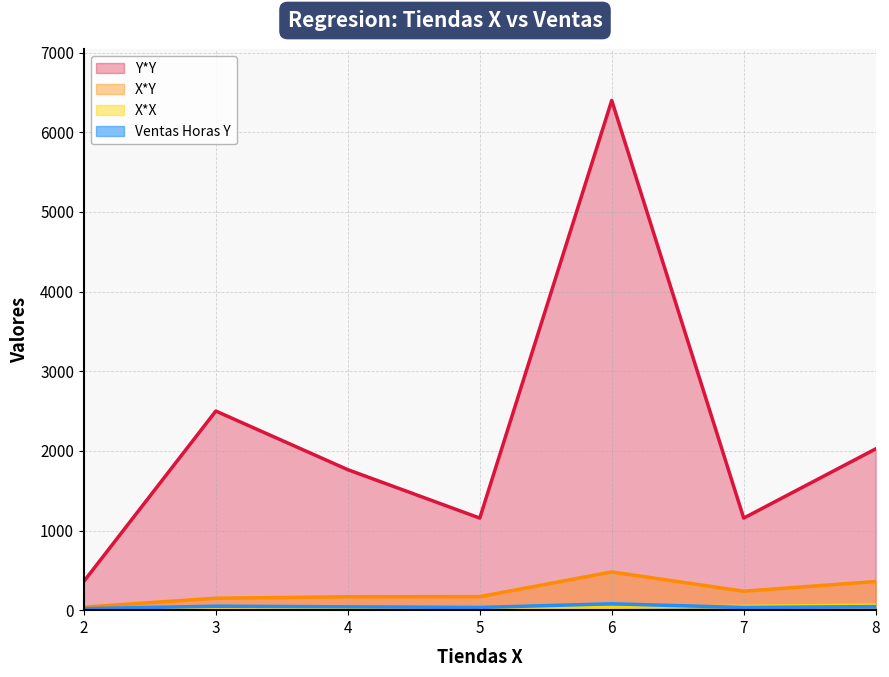

At which category is the sum across all series the highest?

6